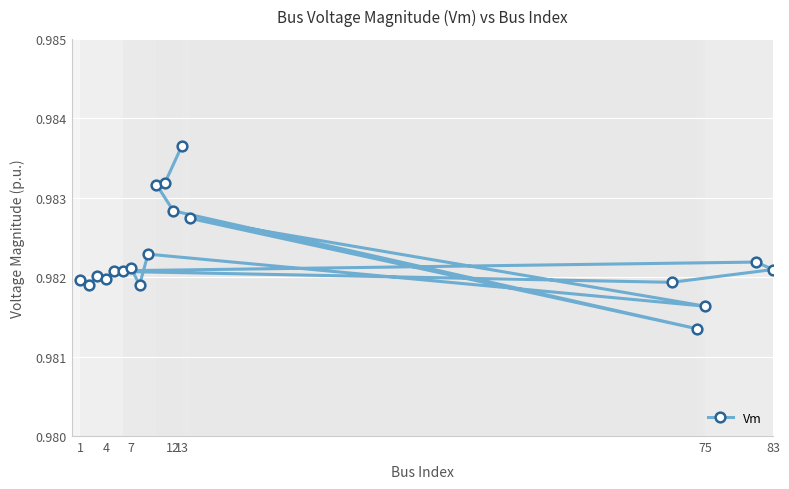

Count the values in the range 0 to 1.

19